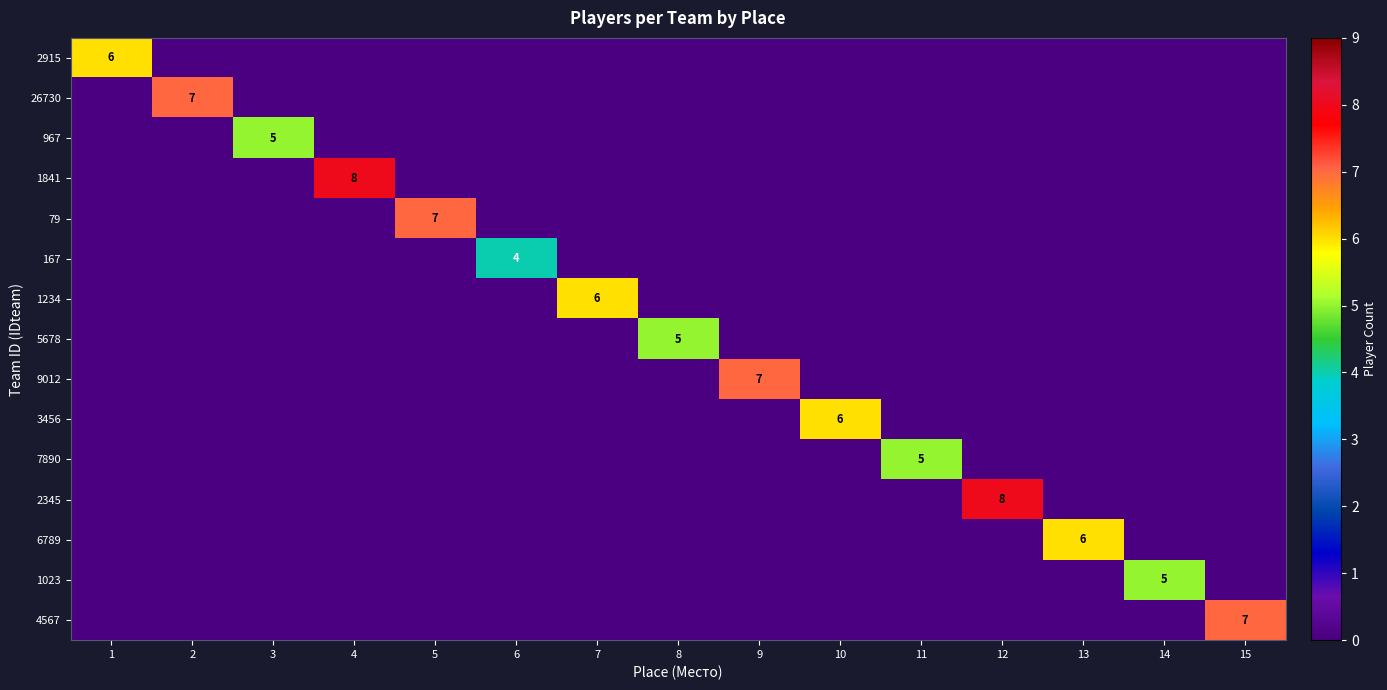

What is the difference between the highest and lowest values at 9?

7